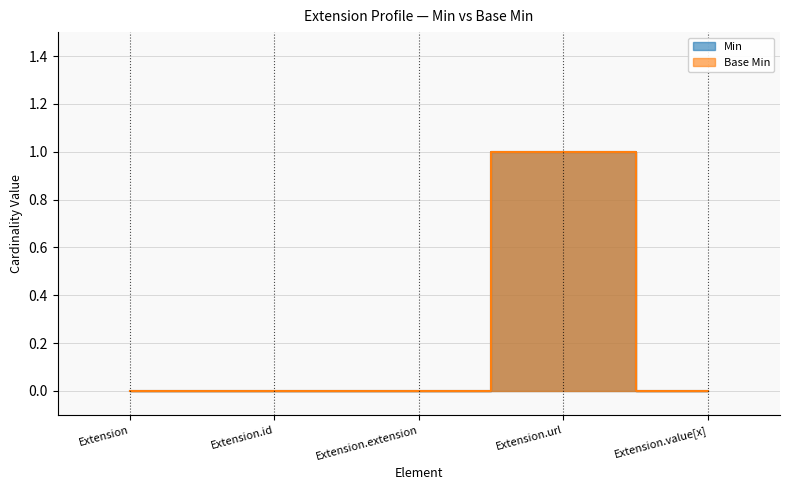

At how many categories does at least one series exceed 0?

1